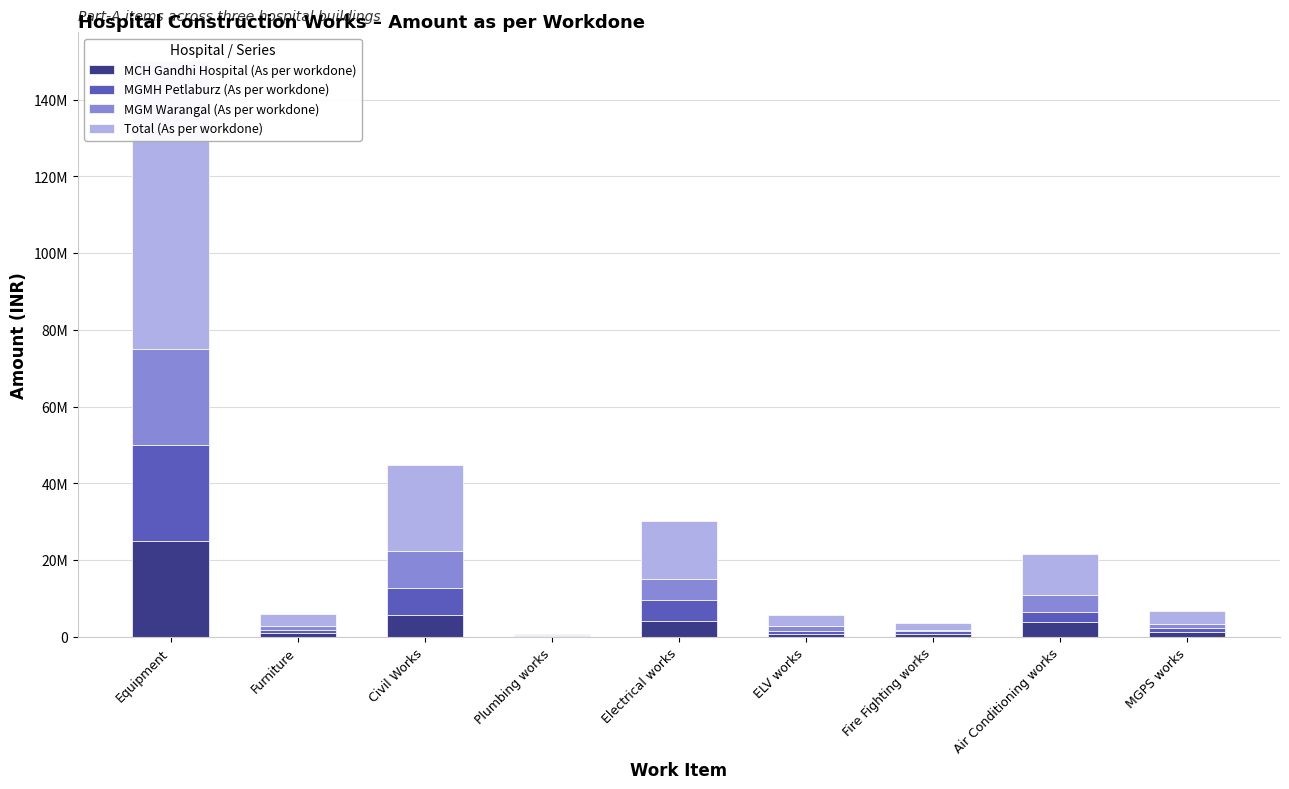

What are all the series names shown in the legend?

MCH Gandhi Hospital (As per workdone), MGMH Petlaburz (As per workdone), MGM Warangal (As per workdone), Total (As per workdone)